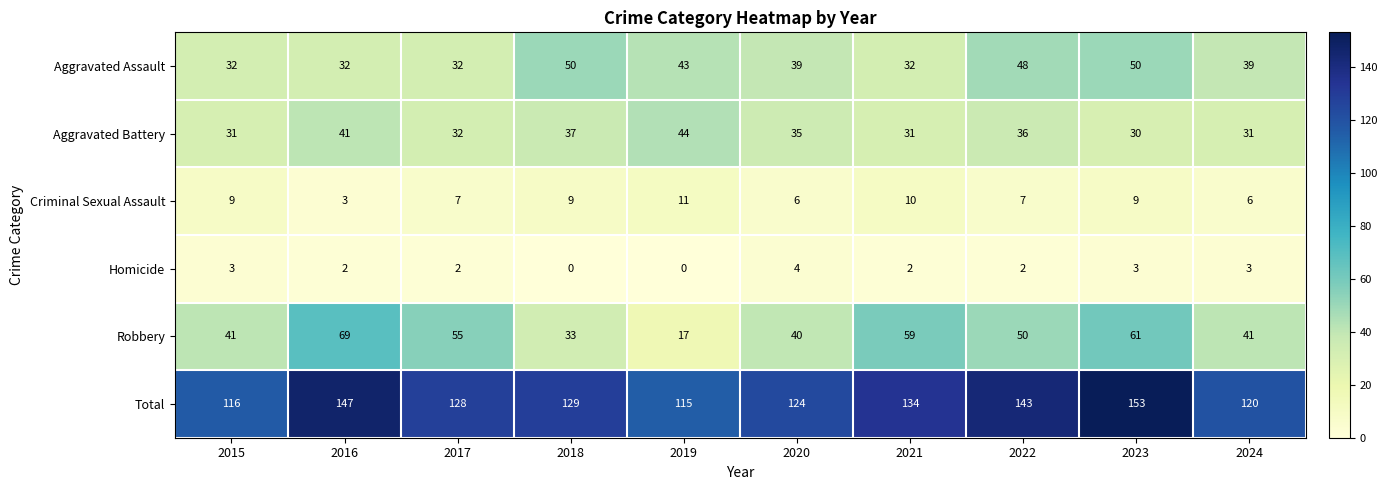

At which label does Robbery first exceed 50?

2016